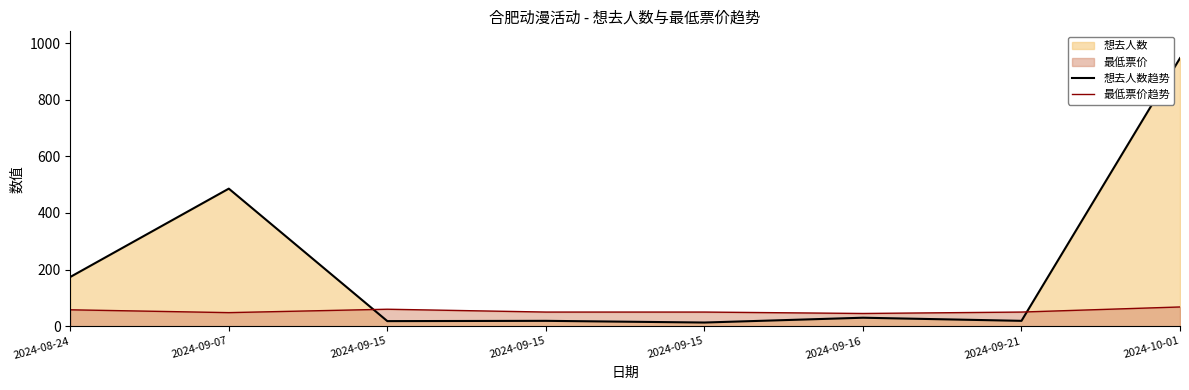

What is the sum of the 想去人数趋势 values at 2024-10-01 and 2024-08-24?

1121